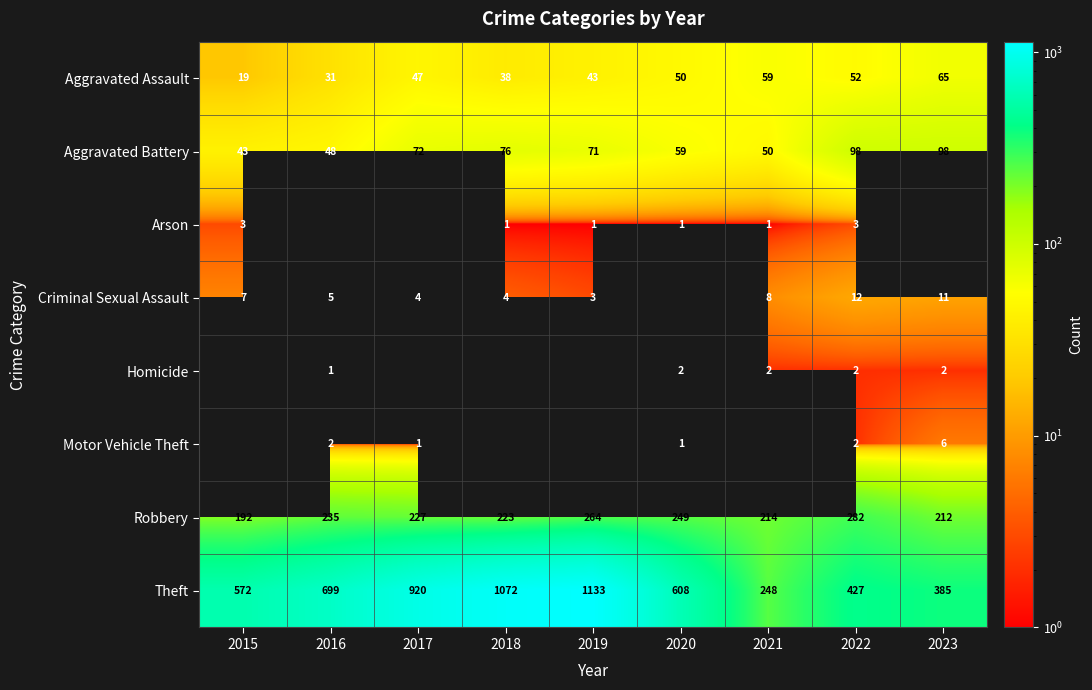

Rank the categories by Theft value from lowest to highest.

2021, 2023, 2022, 2015, 2020, 2016, 2017, 2018, 2019